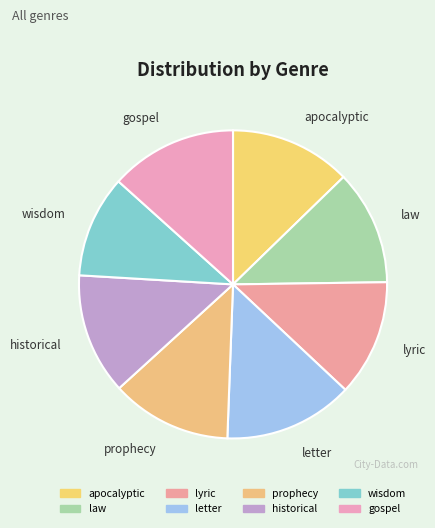

How many segments does this pie chart have?

8